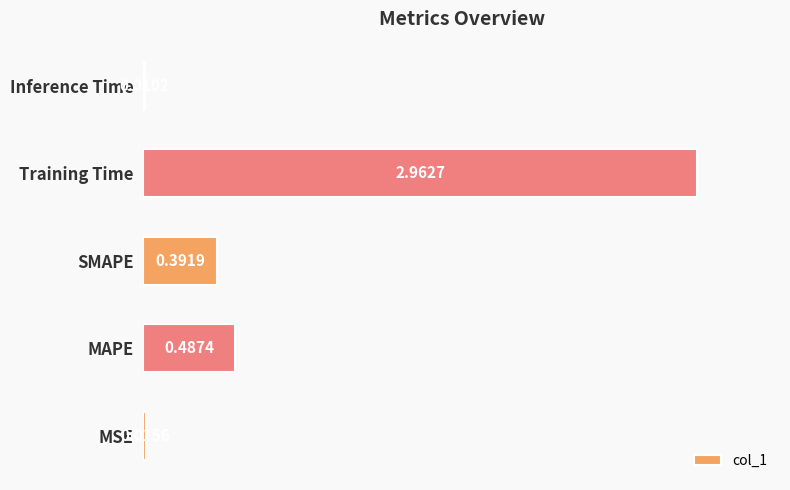

Which category has the highest value across all series?

Training Time